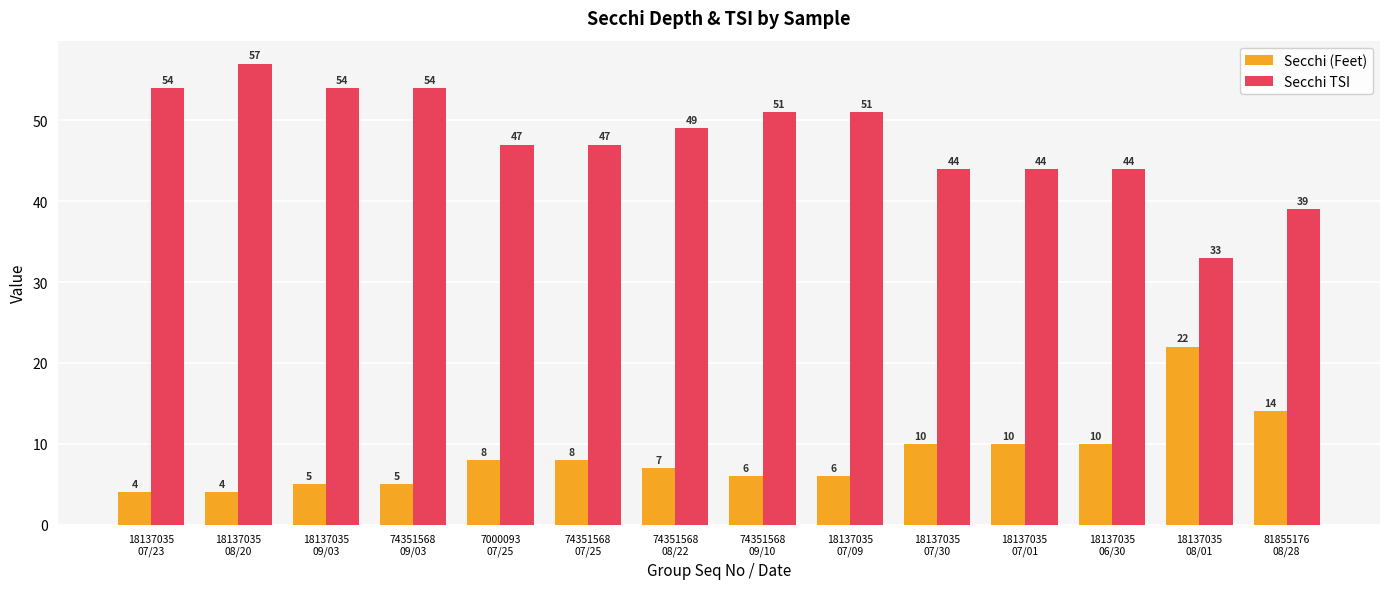

The value of Secchi TSI at 18137035
07/01 is 44. True or false?

True